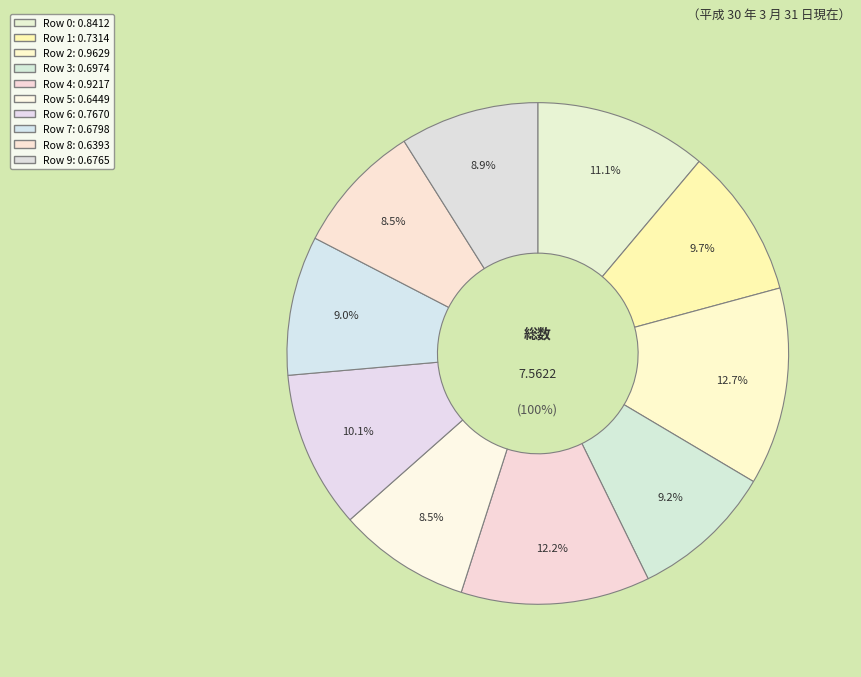

How many segments does this pie chart have?

10